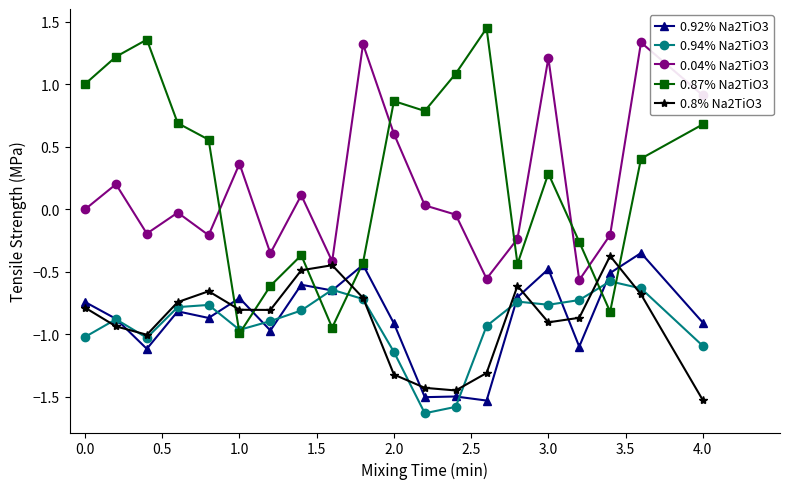

Which series has the largest range (max minus min)?

0.87% Na2TiO3